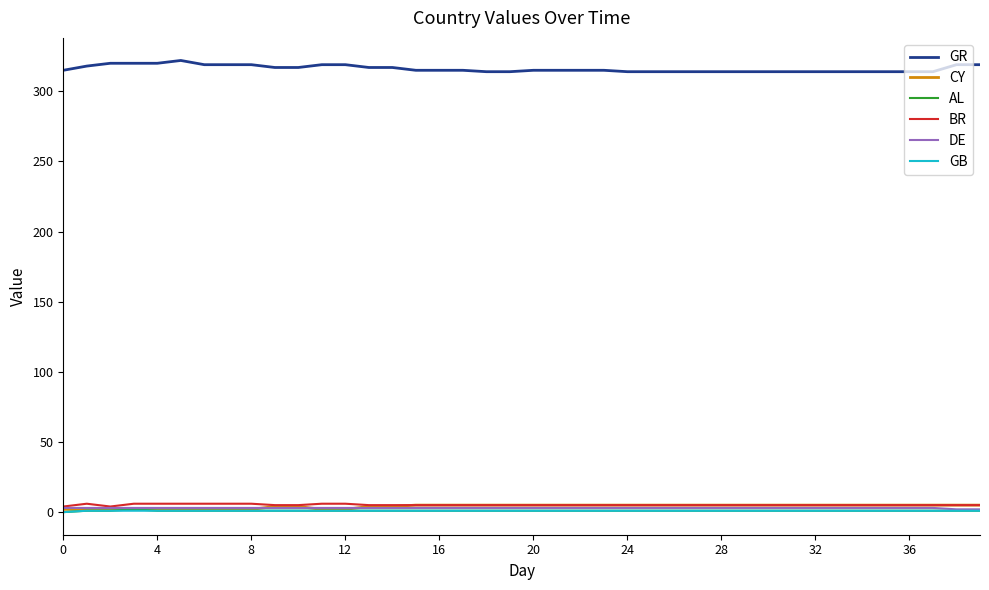

Which series has the largest total across all categories?

GR